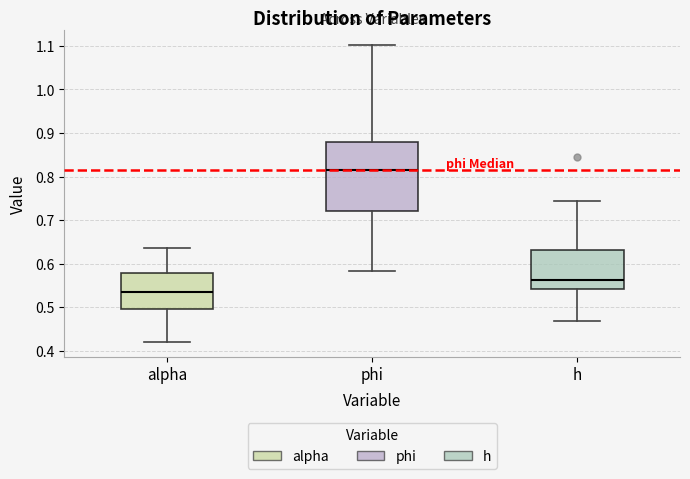

Where does the median line of the box for h sit on the y-axis? The values are not printed on the chart, so give them approximately, as read against the axis.

0.56